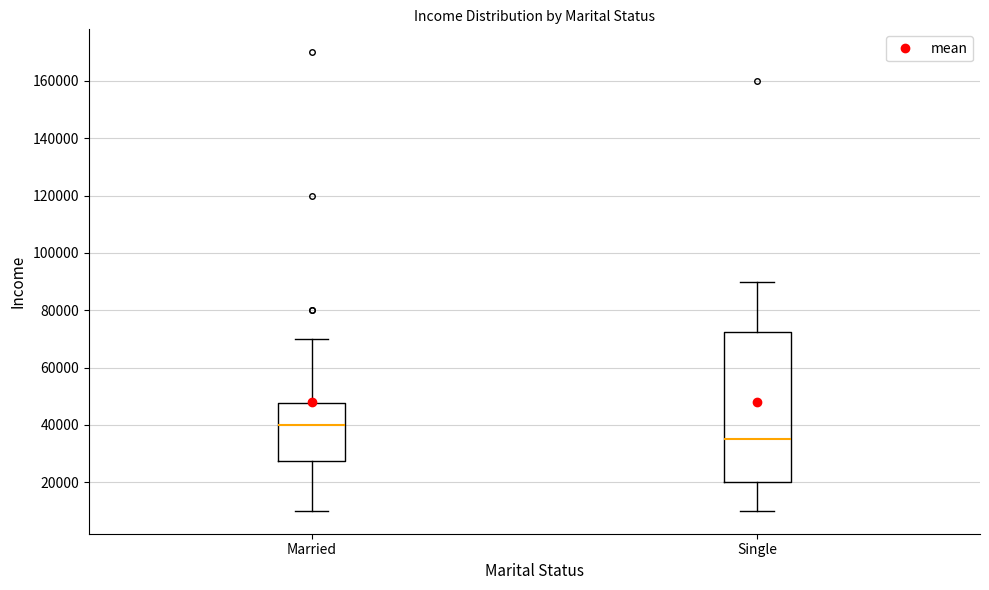

Reading left to right, transcribe this box plot: for each box, give where its median line is, the range the box spans, and where its two whiskers end, as read against the y-axis. The values are not printed on the chart, so give them approximately, as read against the axis.

Married: median 40000, box 28000 to 48000, whiskers 10000 to 70000
Single: median 36000, box 20000 to 72000, whiskers 10000 to 90000